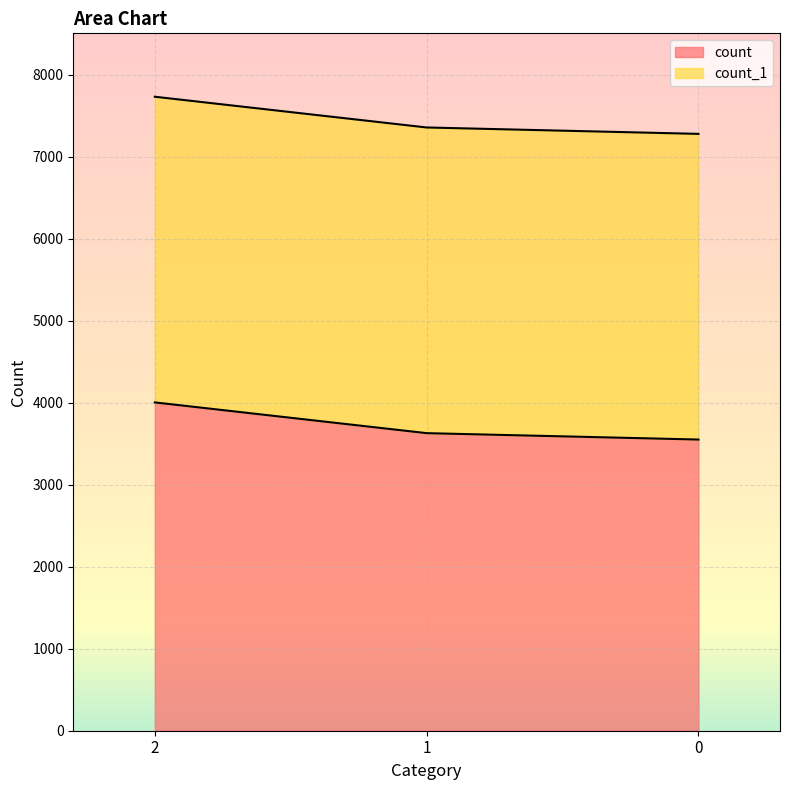

Is it true that the value at 1 is 6175?

False